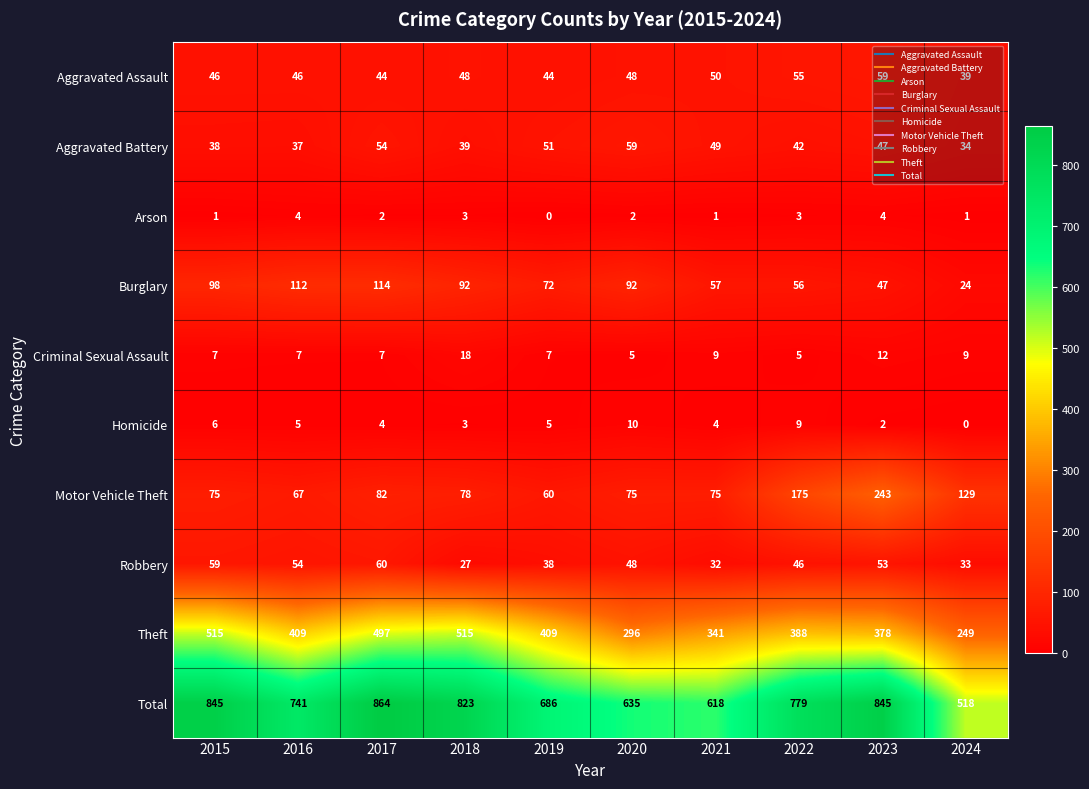

How many data points does each series have?

10